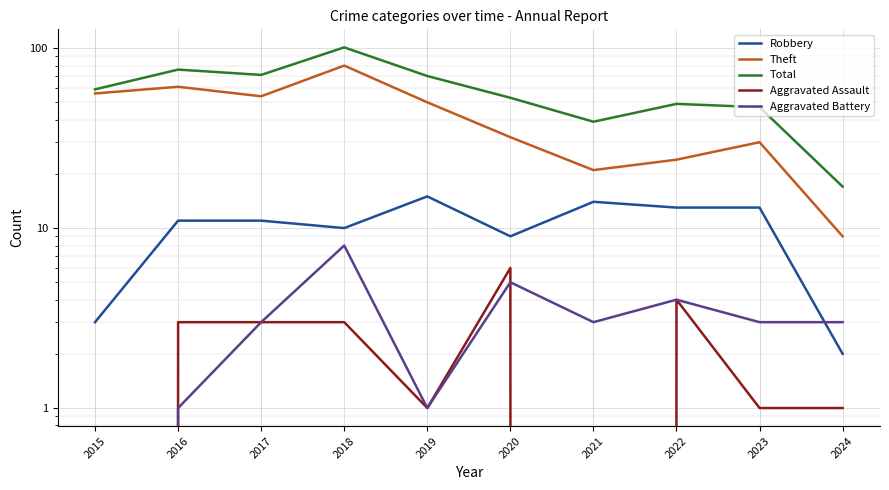

How many data points in Aggravated Battery are above 3?

3